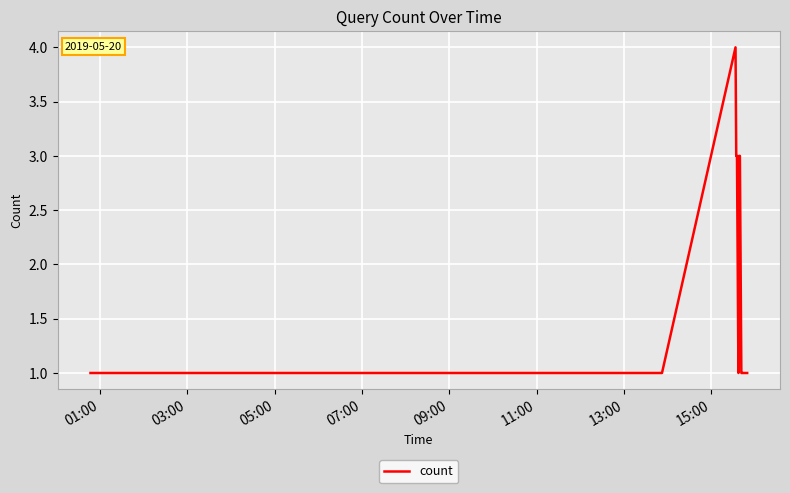

What is the maximum value shown in the chart?

4